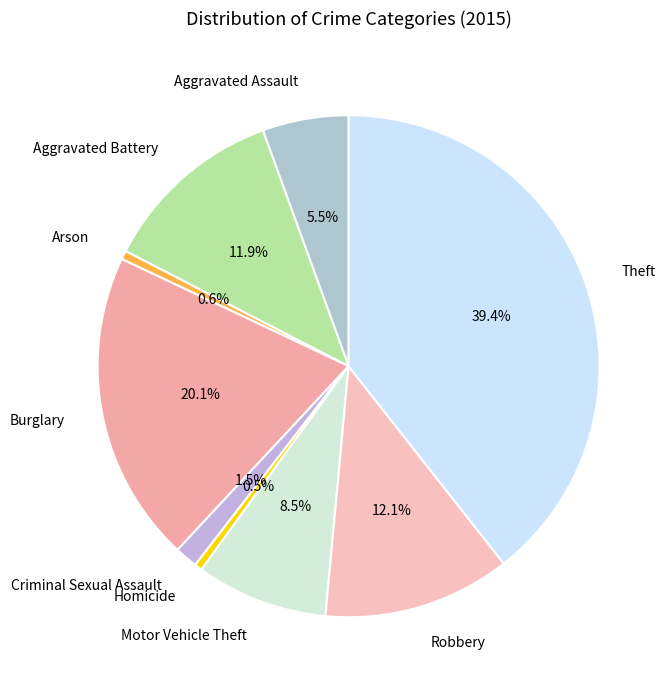

To the nearest percent, what percentage of the pie is Aggravated Battery?

12%